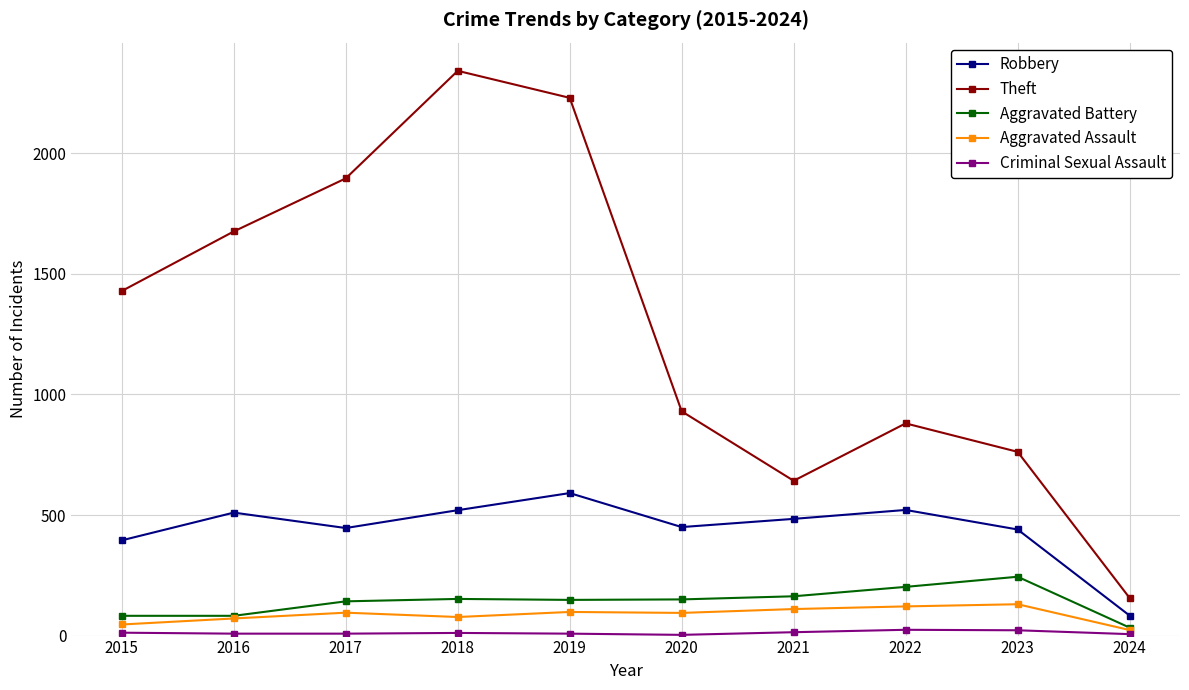

What is the value of the Aggravated Battery point at the 1st from the left?

82